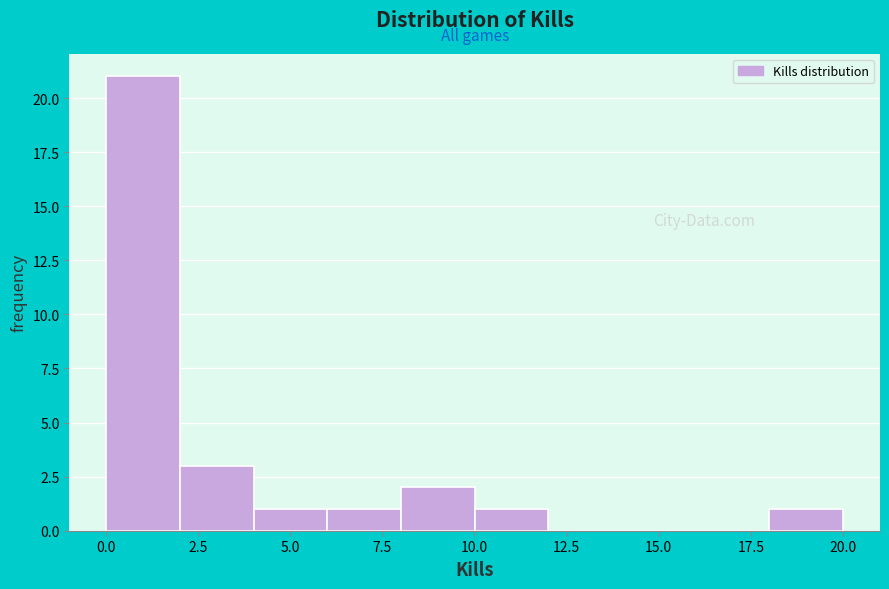

Read against the x-axis, roughly where is the centre of the tallest bar?

1.0